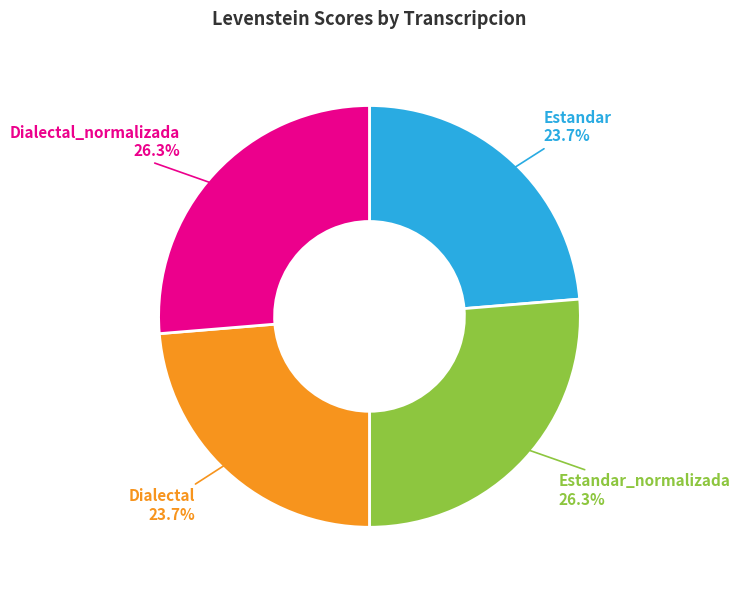

Is there a majority slice in this chart?

No